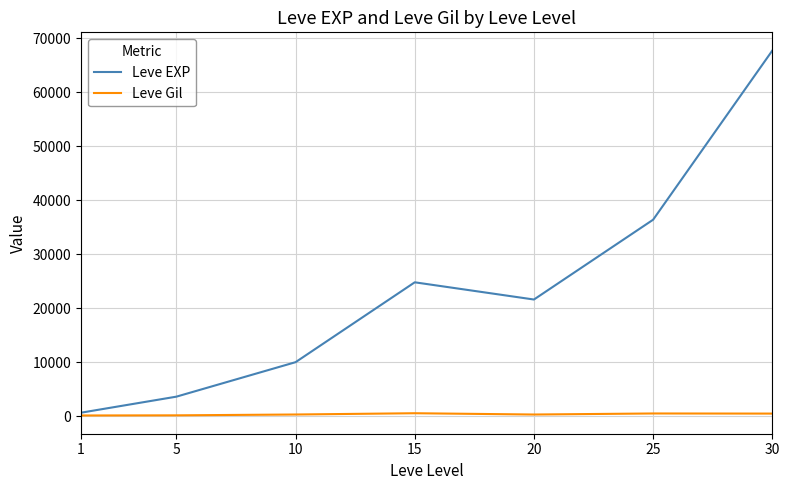

What is the greatest value displayed?

67730